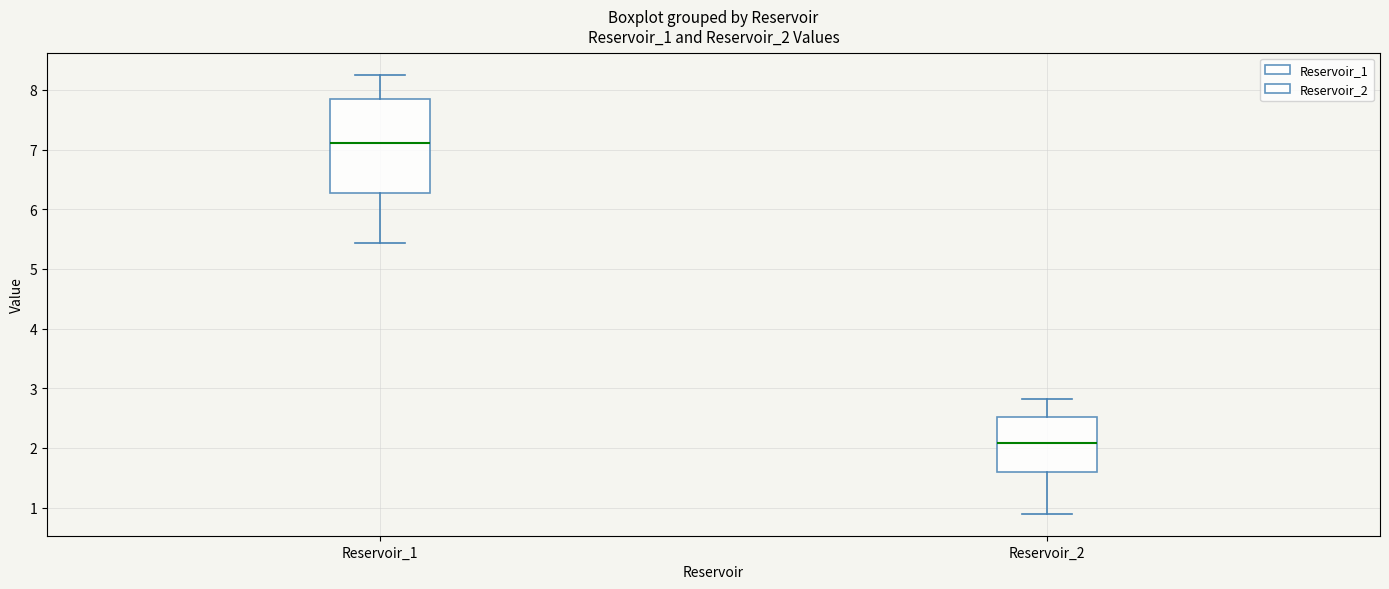

Reading left to right, read every box against the y-axis: the position of its median line, the range the box covers, and the ends of its whiskers. The values are not printed on the chart, so give them approximately, as read against the axis.

Reservoir_1: median 7.1, box 6.3 to 7.9, whiskers 5.4 to 8.3
Reservoir_2: median 2.1, box 1.6 to 2.5, whiskers 0.9 to 2.8